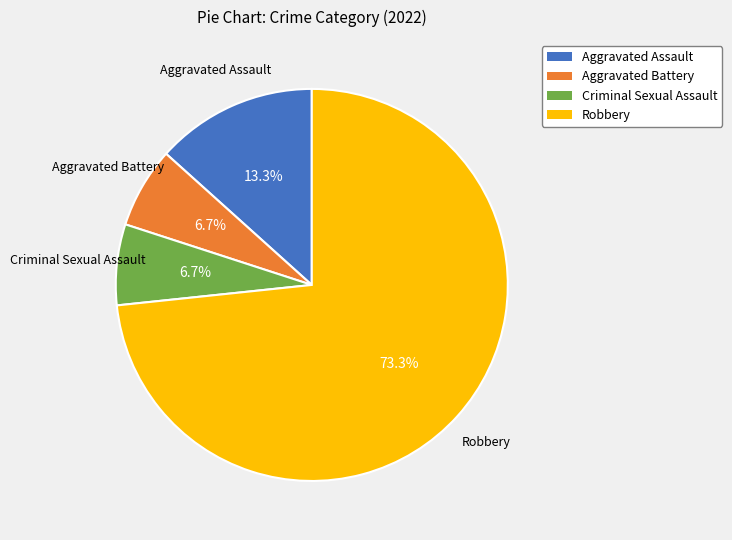

What is the ratio of the value at Aggravated Assault to the value at Criminal Sexual Assault?

2.0